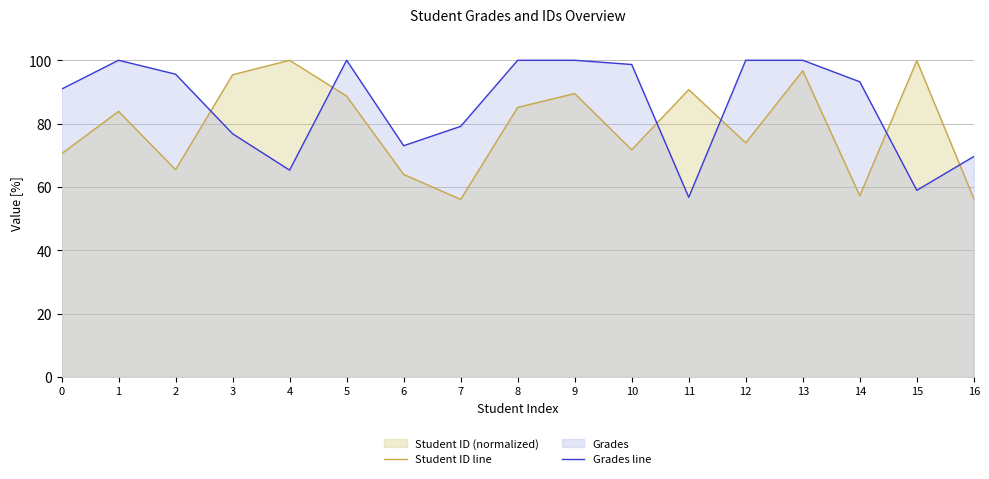

Where do Grades line and Student ID line first cross each other?

2 and 3